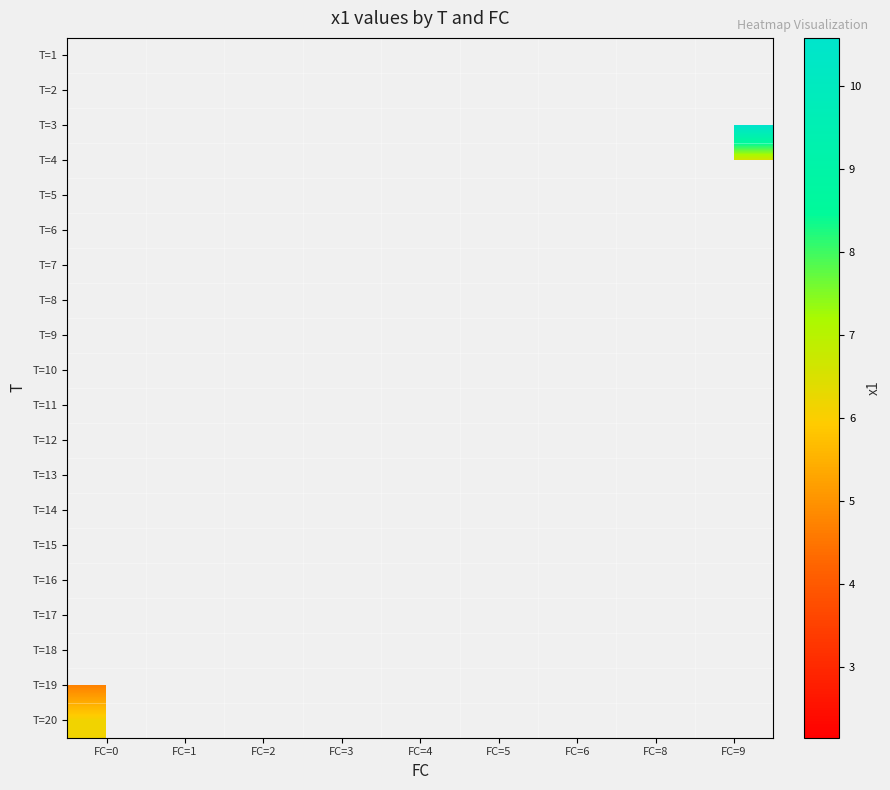

Which category has the lowest value across all series?

FC=2